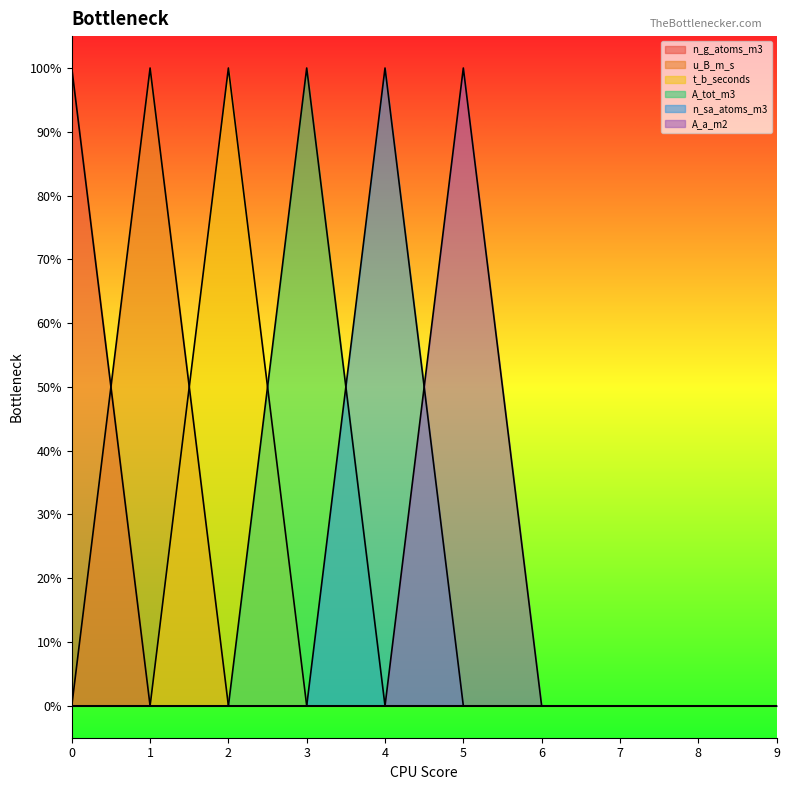

The A_tot_m3 series shows 1 at 9. True or false?

False